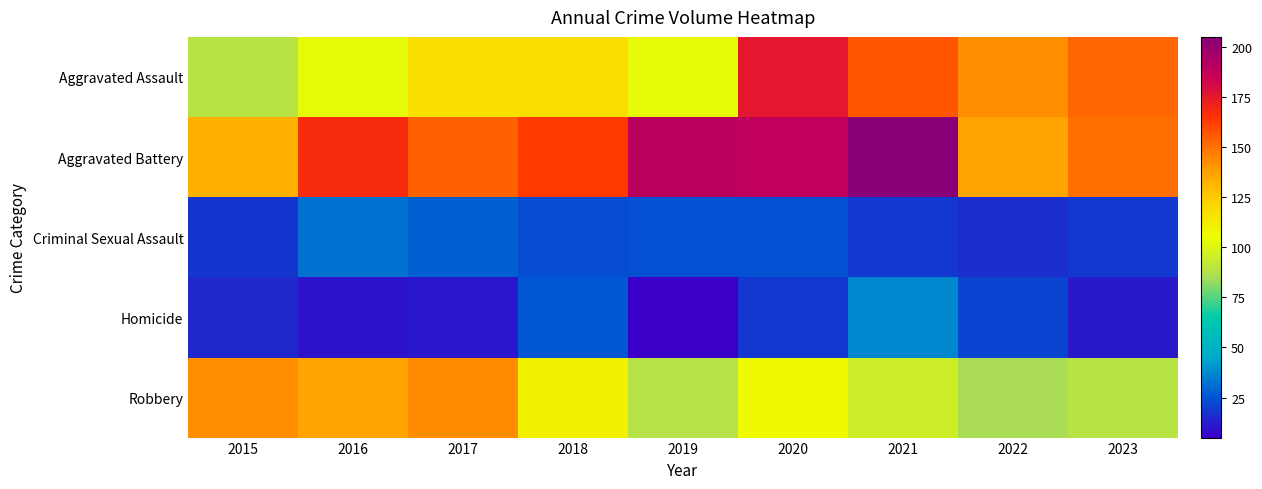

What is the maximum value shown in the chart?

205